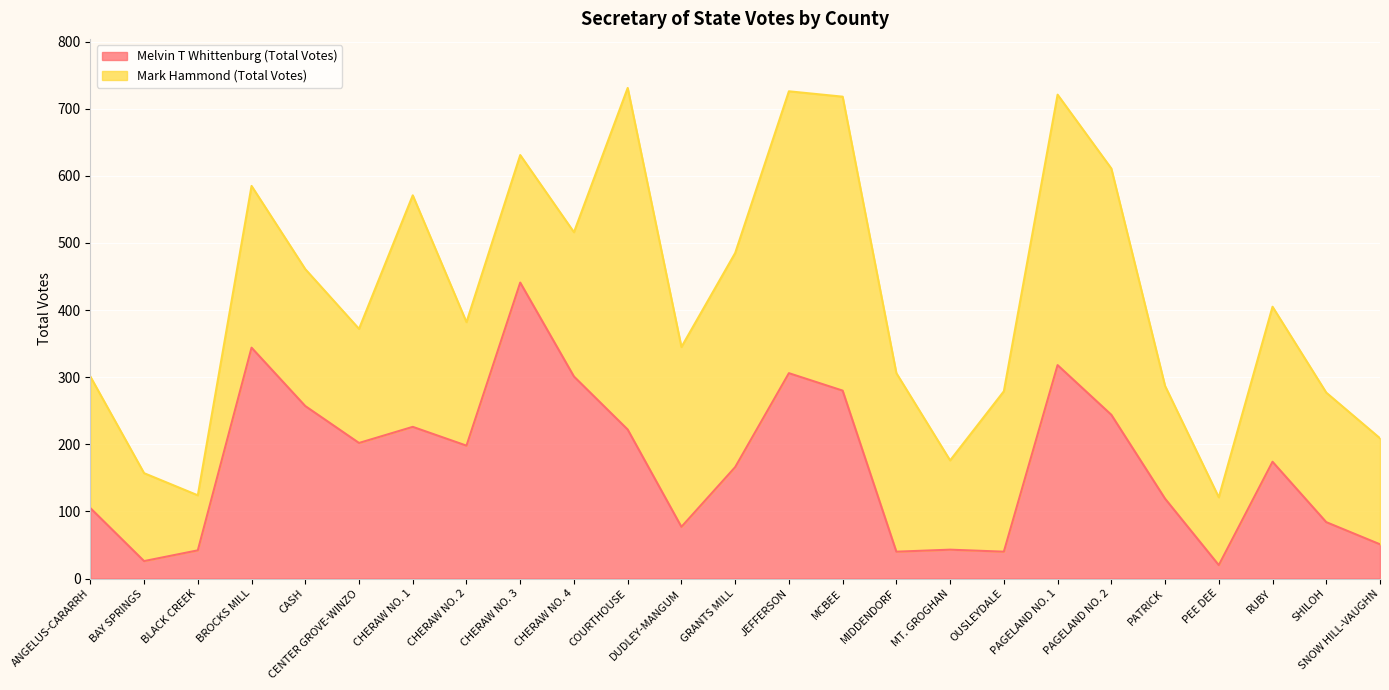

Which has a higher value, BROCKS MILL or PAGELAND NO. 1?

BROCKS MILL